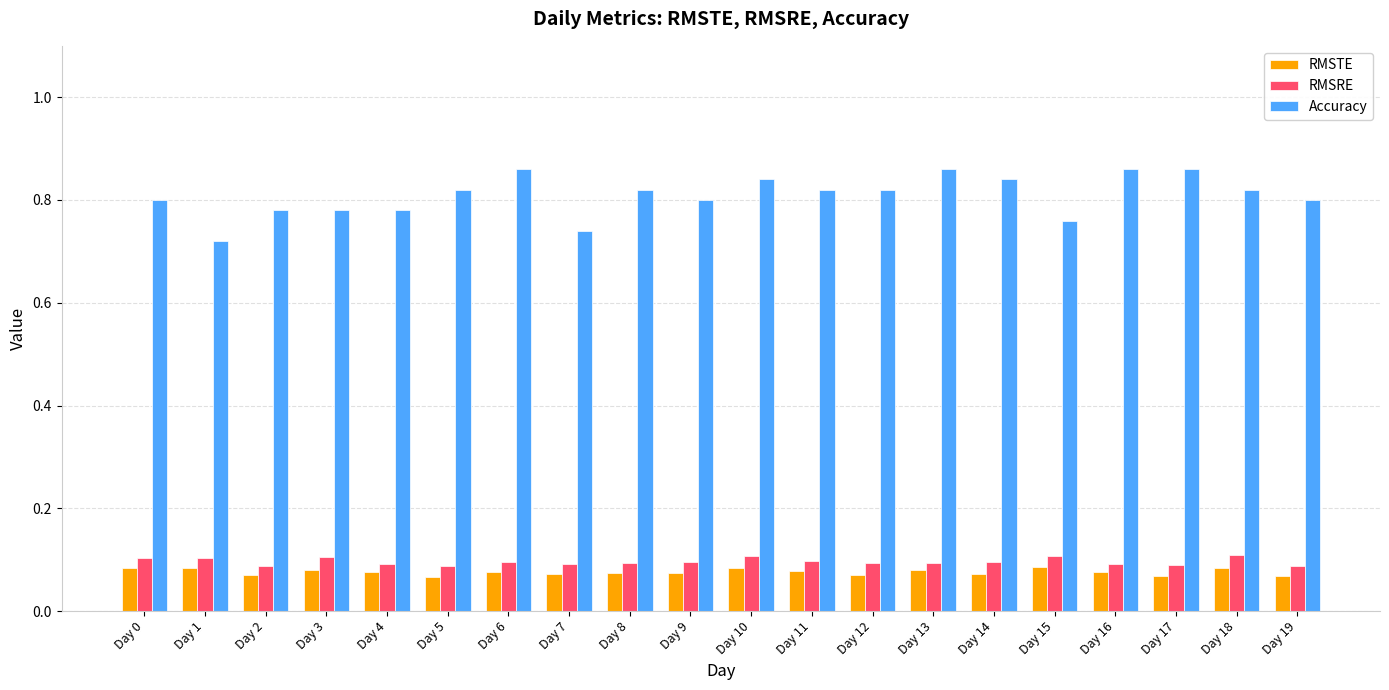

What is the total value across all series at Day 14?

1.0